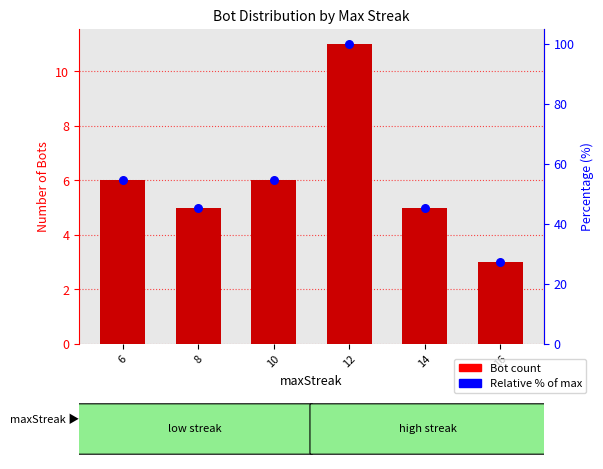

At how many categories does at least one series exceed 8?

6